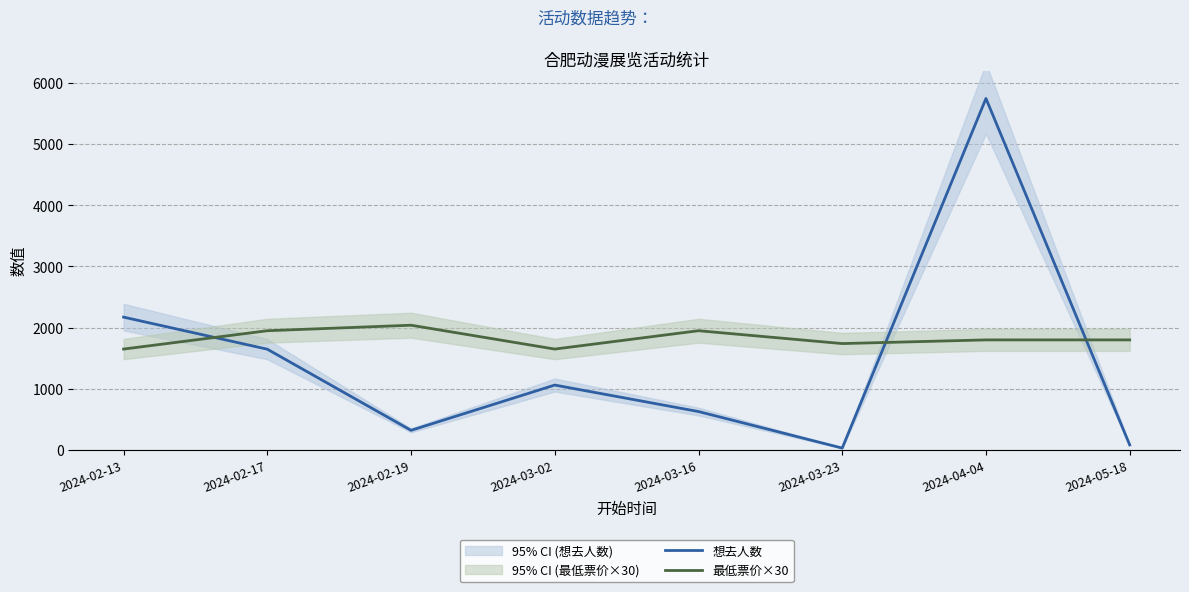

What is the sum of the 想去人数 values at 2024-03-16 and 2024-02-17?

2277